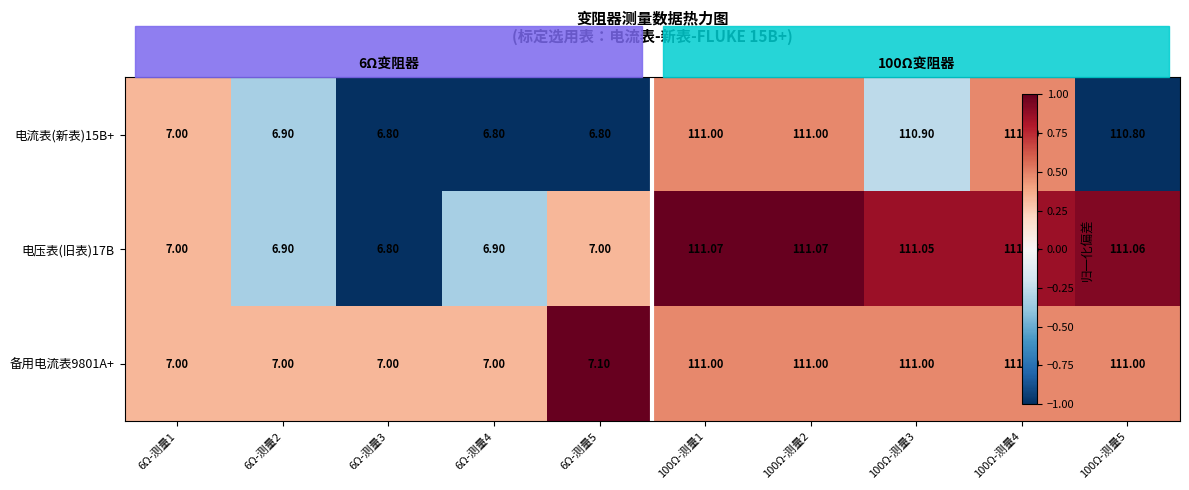

Which label corresponds to the largest value in the chart?

100Ω-测量1